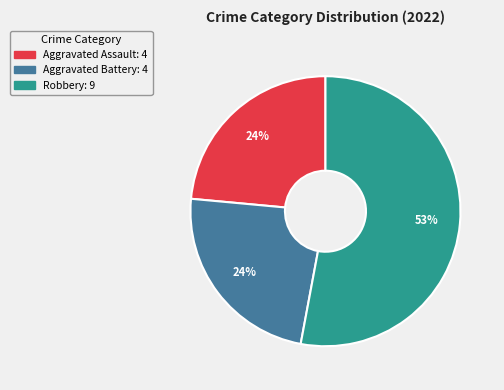

Is there any slice that represents more than half of the pie?

Yes